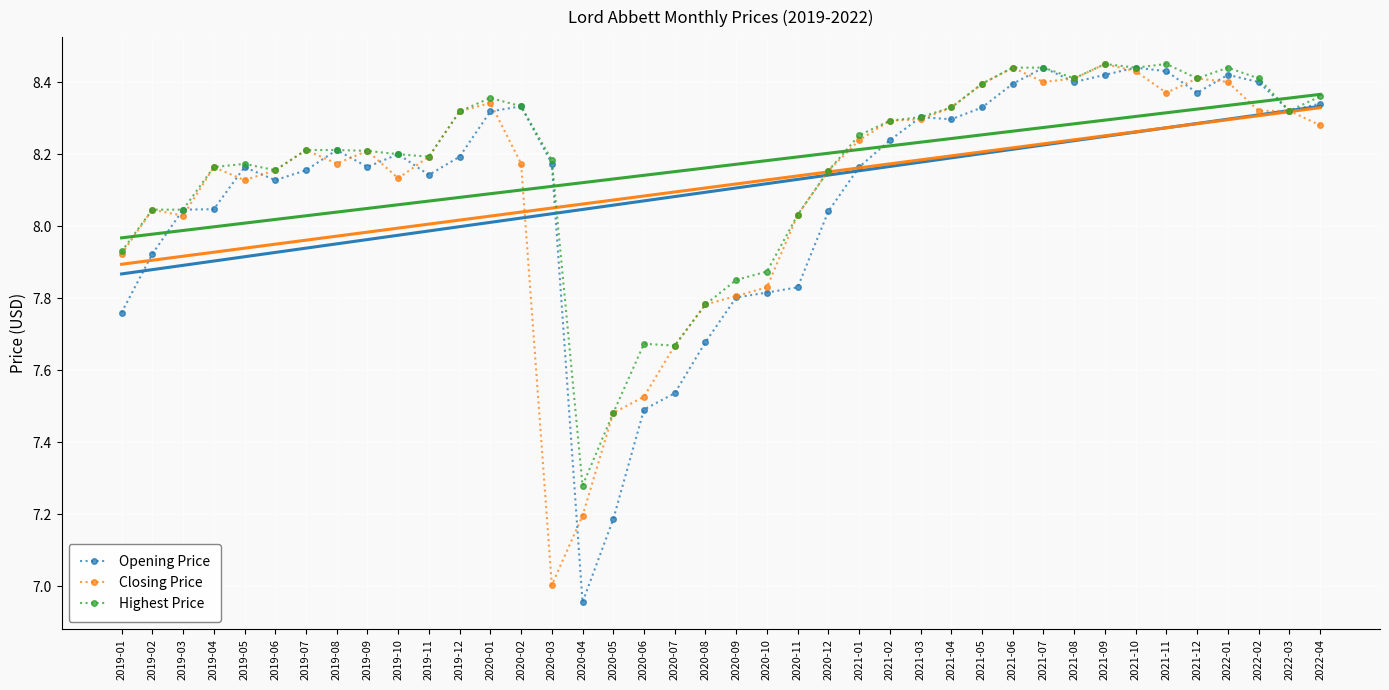

What is the difference between the Opening Price values at 2021-12 and 2020-03?

0.2